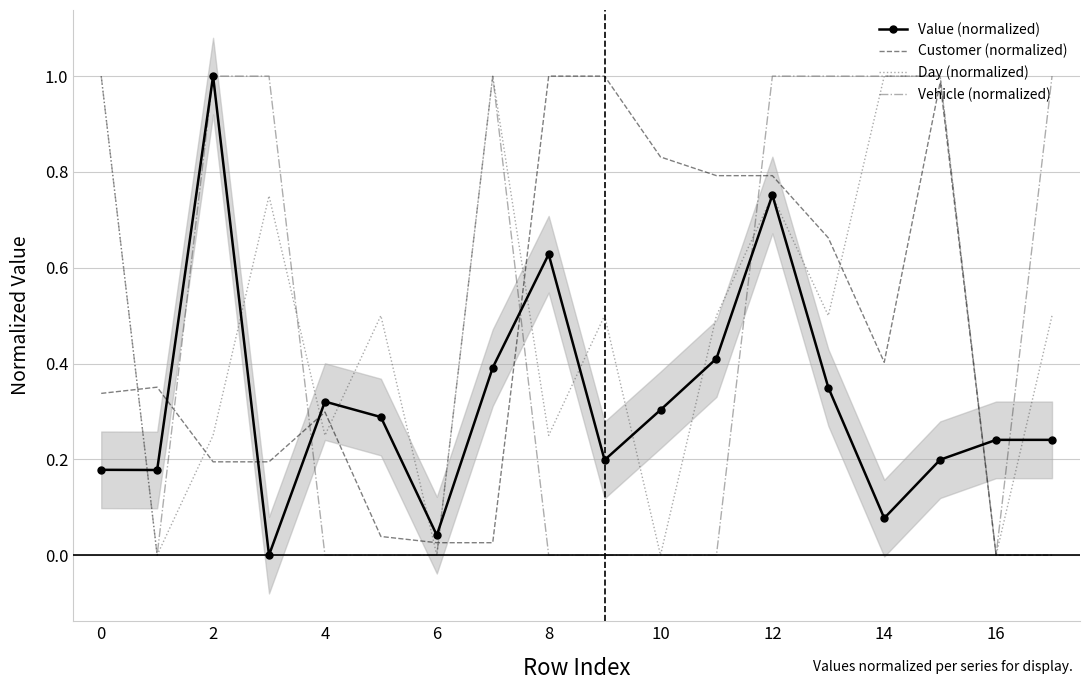

The value of Customer (normalized) at 15 is 0.5. True or false?

False